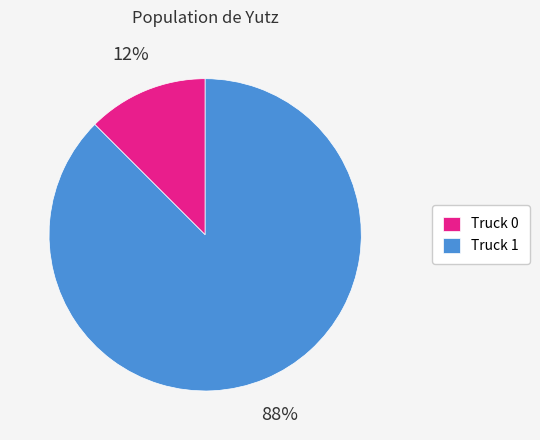

Which has a higher value, Truck 1 or Truck 0?

Truck 1